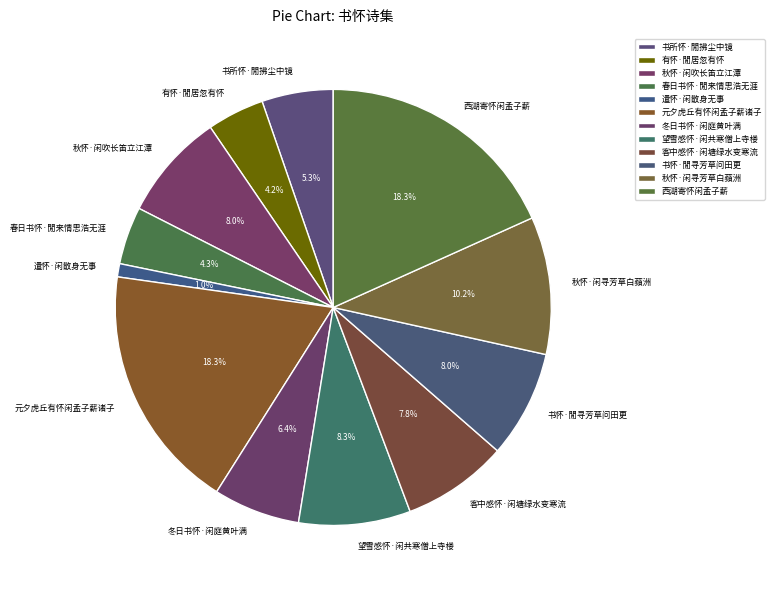

Is it true that 书怀·閒寻芳草问田更 is 8% of the pie?

True